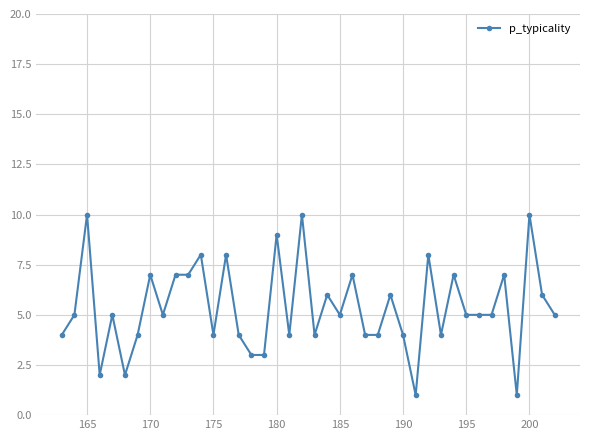

Reading left to right, list all the values displayed in this chart.

4	5	10	2	5	2	4	7	5	7	7	8	4	8	4	3	3	9	4	10	4	6	5	7	4	4	6	4	1	8	4	7	5	5	5	7	1	10	6	5